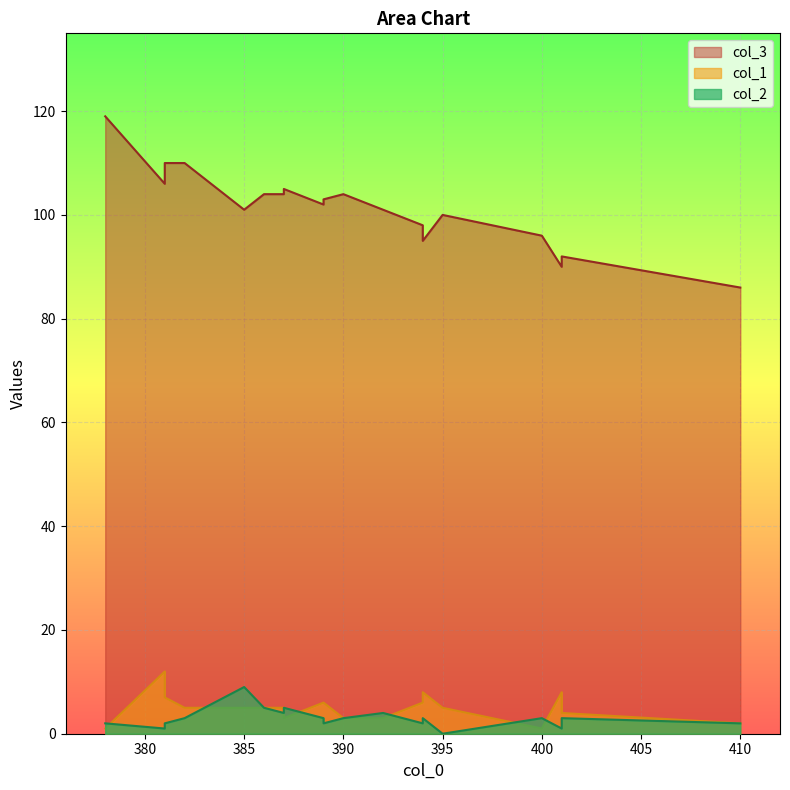

At which category does the chart reach its peak across all series?

378